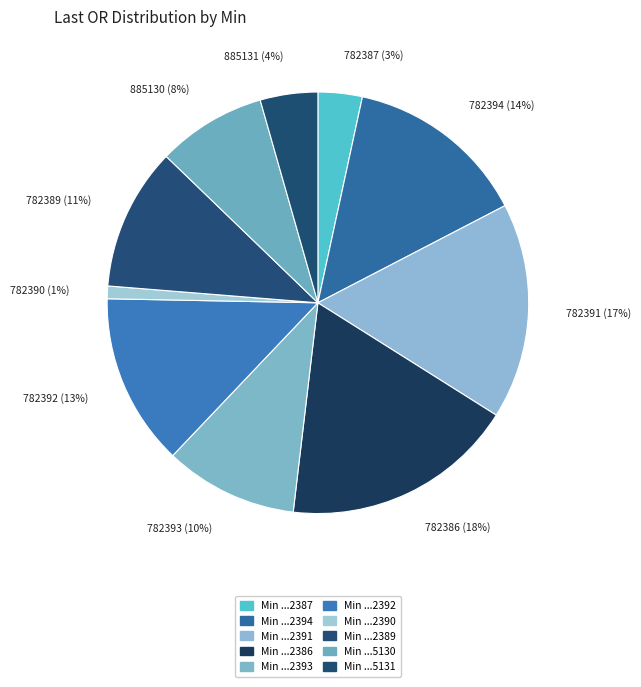

To the nearest percent, what is the difference between the largest and smallest slice percentages?

17%